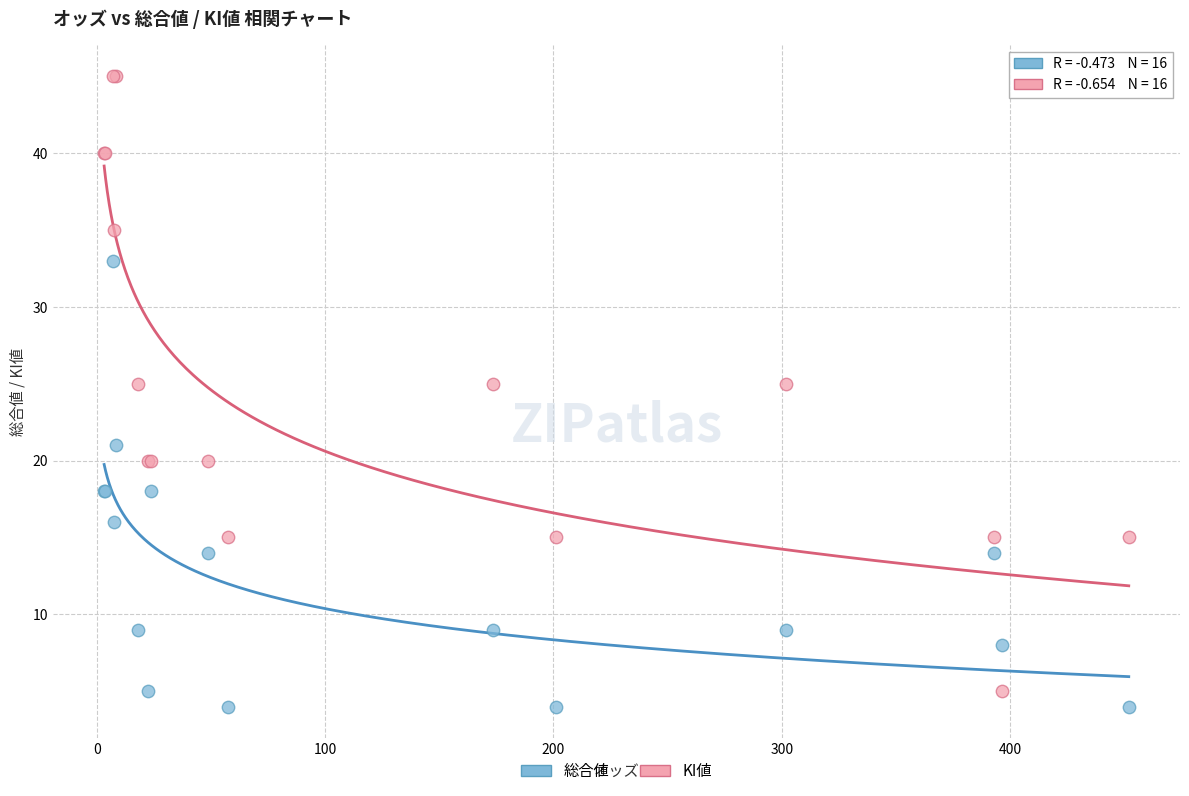

Which series has the widest spread of Y values?

KI値